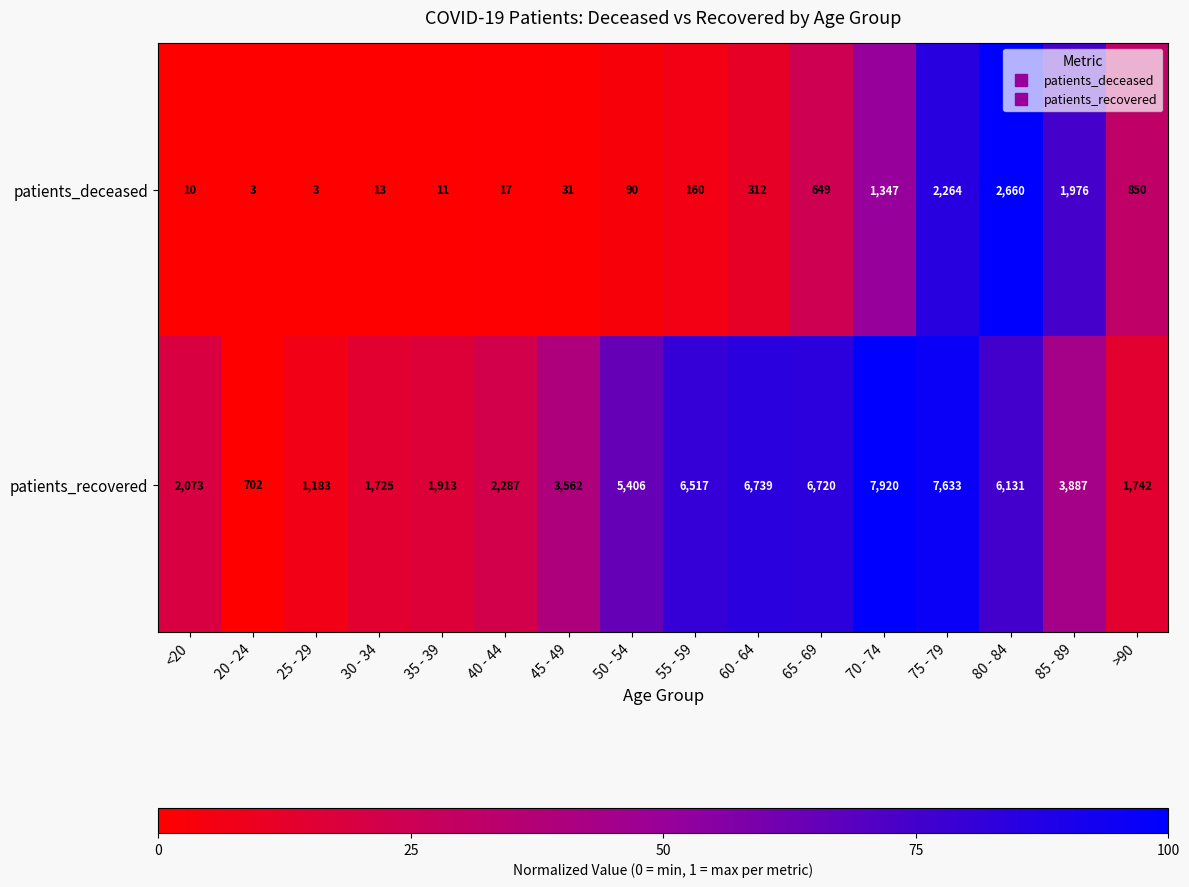

Which series has the largest total across all categories?

patients_recovered